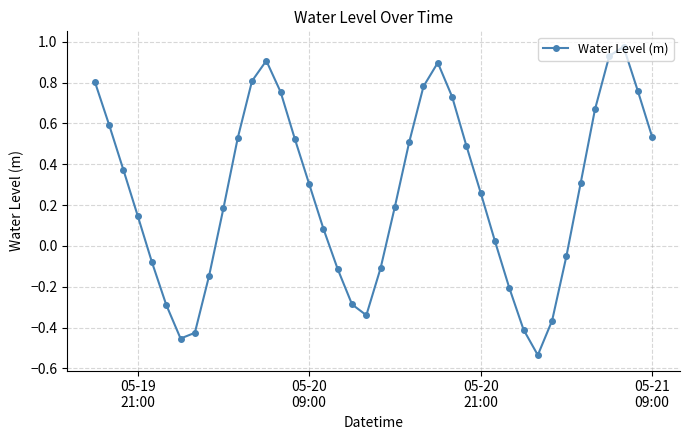

What is the difference between the maximum and minimum values?

1.5